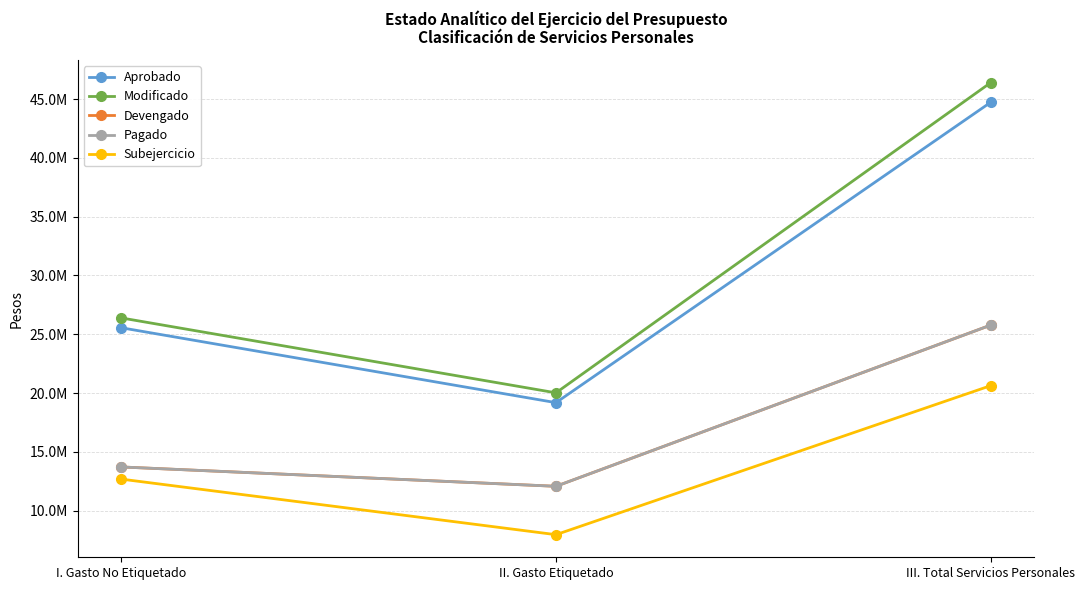

Is this an area chart (filled region under the line)?

No